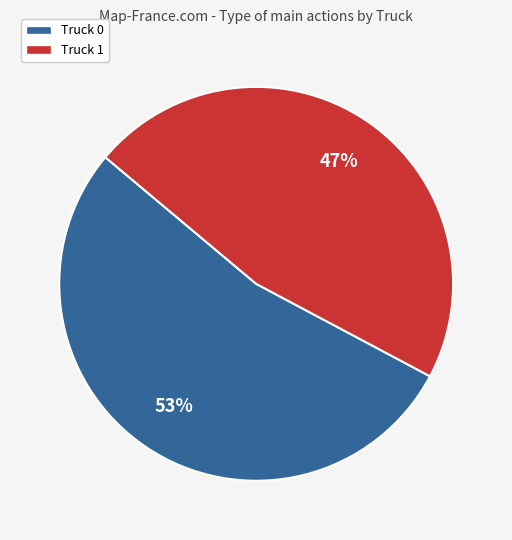

Approximately how many times larger is the value at Truck 1 compared to Truck 0?

0.9